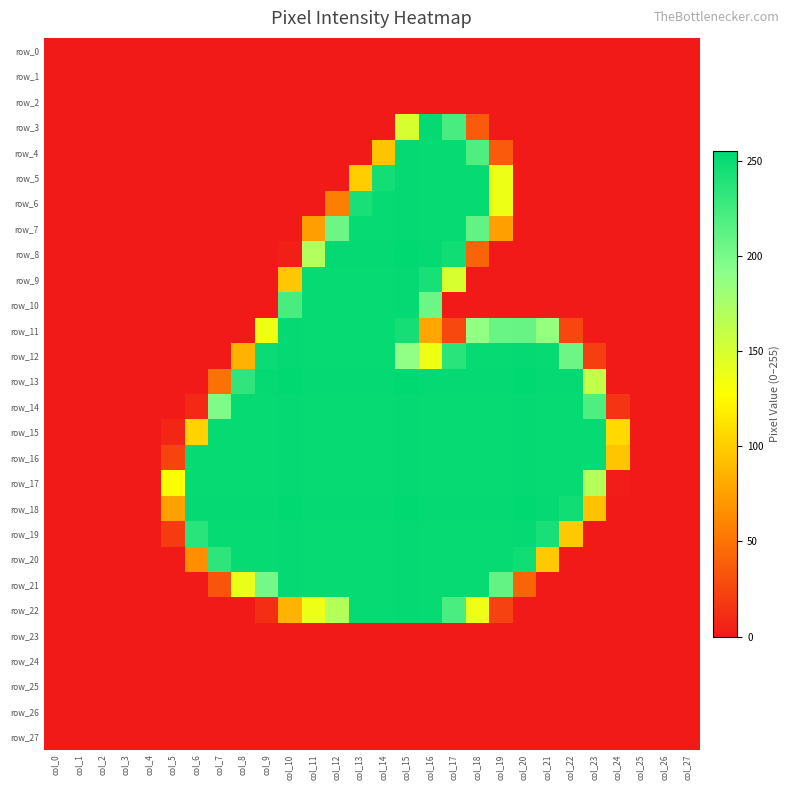

What is the average value of the row_19 series?

147